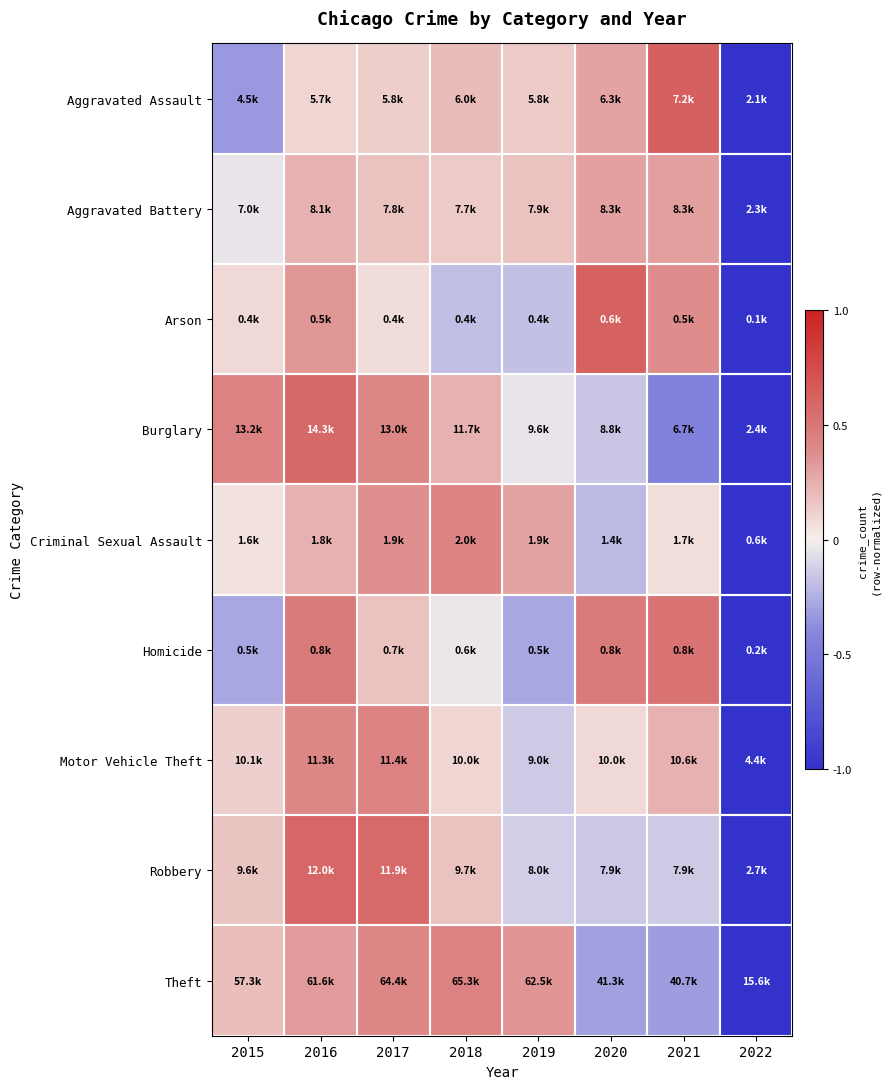

What is the spread (max minus min) of values at 2018?

0.6